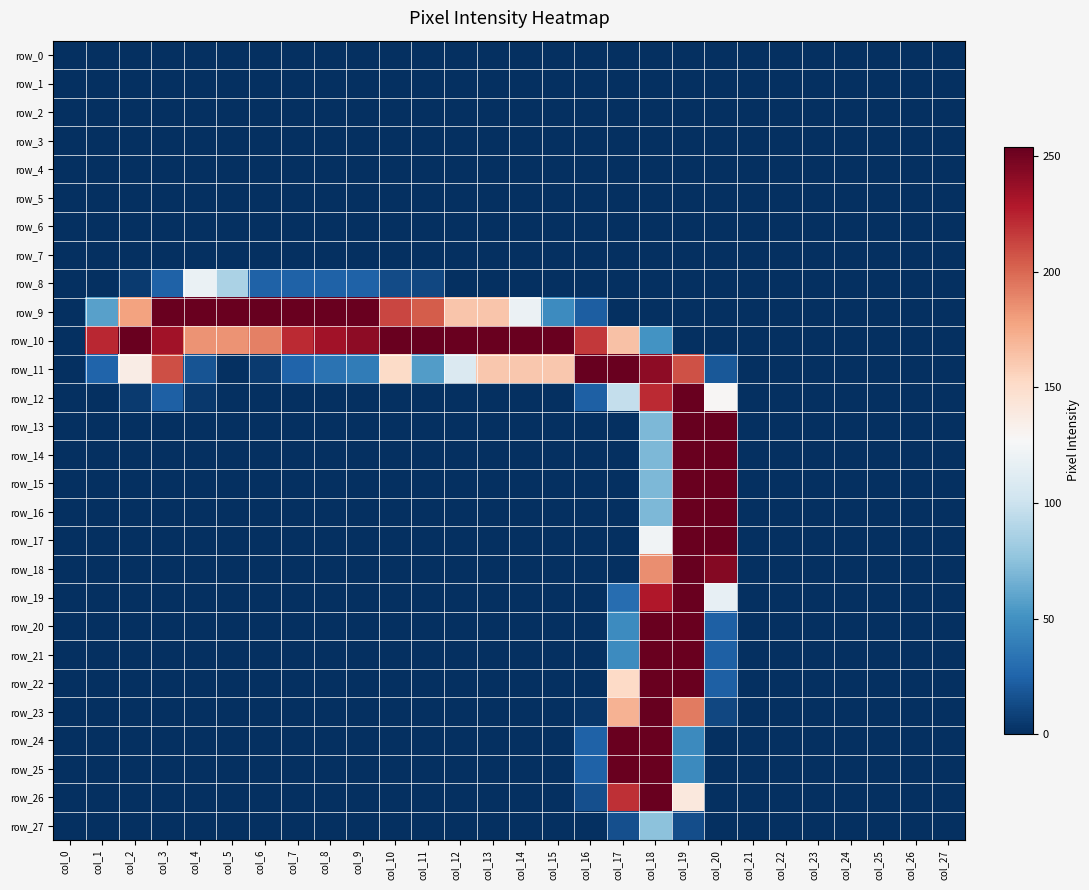

Reading left to right, transcribe all the data shown in this chart.

row_0: 0	0	0	0	0	0	0	0	0	0	0	0	0	0	0	0	0	0	0	0	0	0	0	0	0	0	0	0
row_1: 0	0	0	0	0	0	0	0	0	0	0	0	0	0	0	0	0	0	0	0	0	0	0	0	0	0	0	0
row_2: 0	0	0	0	0	0	0	0	0	0	0	0	0	0	0	0	0	0	0	0	0	0	0	0	0	0	0	0
row_3: 0	0	0	0	0	0	0	0	0	0	0	0	0	0	0	0	0	0	0	0	0	0	0	0	0	0	0	0
row_4: 0	0	0	0	0	0	0	0	0	0	0	0	0	0	0	0	0	0	0	0	0	0	0	0	0	0	0	0
row_5: 0	0	0	0	0	0	0	0	0	0	0	0	0	0	0	0	0	0	0	0	0	0	0	0	0	0	0	0
row_6: 0	0	0	0	0	0	0	0	0	0	0	0	0	0	0	0	0	0	0	0	0	0	0	0	0	0	0	0
row_7: 0	0	0	0	0	0	0	0	0	0	0	0	0	0	0	0	0	0	0	0	0	0	0	0	0	0	0	0
row_8: 0	0	5	24	119	87	24	24	24	24	13	11	0	0	0	0	0	0	0	0	0	0	0	0	0	0	0	0
row_9: 0	58	178	253	253	253	254	253	253	253	212	204	162	162	120	47	22	0	0	0	0	0	0	0	0	0	0	0
row_10: 0	223	253	234	184	184	191	222	234	241	253	254	253	253	253	253	217	164	51	0	0	0	0	0	0	0	0	0
row_11: 0	25	136	209	17	0	5	25	33	38	151	56	109	161	161	161	254	253	241	208	19	0	0	0	0	0	0	0
row_12: 0	0	5	23	4	0	0	0	0	0	0	0	0	0	0	0	23	97	222	253	128	0	0	0	0	0	0	0
row_13: 0	0	0	0	0	0	0	0	0	0	0	0	0	0	0	0	0	0	70	254	254	0	0	0	0	0	0	0
row_14: 0	0	0	0	0	0	0	0	0	0	0	0	0	0	0	0	0	0	70	253	253	0	0	0	0	0	0	0
row_15: 0	0	0	0	0	0	0	0	0	0	0	0	0	0	0	0	0	0	70	253	253	0	0	0	0	0	0	0
row_16: 0	0	0	0	0	0	0	0	0	0	0	0	0	0	0	0	0	0	70	253	253	0	0	0	0	0	0	0
row_17: 0	0	0	0	0	0	0	0	0	0	0	0	0	0	0	0	0	0	123	253	253	0	0	0	0	0	0	0
row_18: 0	0	0	0	0	0	0	0	0	0	0	0	0	0	0	0	0	0	186	254	244	0	0	0	0	0	0	0
row_19: 0	0	0	0	0	0	0	0	0	0	0	0	0	0	0	0	0	30	229	253	117	0	0	0	0	0	0	0
row_20: 0	0	0	0	0	0	0	0	0	0	0	0	0	0	0	0	0	47	253	253	23	0	0	0	0	0	0	0
row_21: 0	0	0	0	0	0	0	0	0	0	0	0	0	0	0	0	0	47	253	253	23	0	0	0	0	0	0	0
row_22: 0	0	0	0	0	0	0	0	0	0	0	0	0	0	0	0	0	152	253	253	23	0	0	0	0	0	0	0
row_23: 0	0	0	0	0	0	0	0	0	0	0	0	0	0	0	0	3	171	254	193	11	0	0	0	0	0	0	0
row_24: 0	0	0	0	0	0	0	0	0	0	0	0	0	0	0	0	24	253	253	46	0	0	0	0	0	0	0	0
row_25: 0	0	0	0	0	0	0	0	0	0	0	0	0	0	0	0	24	253	253	46	0	0	0	0	0	0	0	0
row_26: 0	0	0	0	0	0	0	0	0	0	0	0	0	0	0	0	15	220	253	140	0	0	0	0	0	0	0	0
row_27: 0	0	0	0	0	0	0	0	0	0	0	0	0	0	0	0	0	15	75	14	0	0	0	0	0	0	0	0